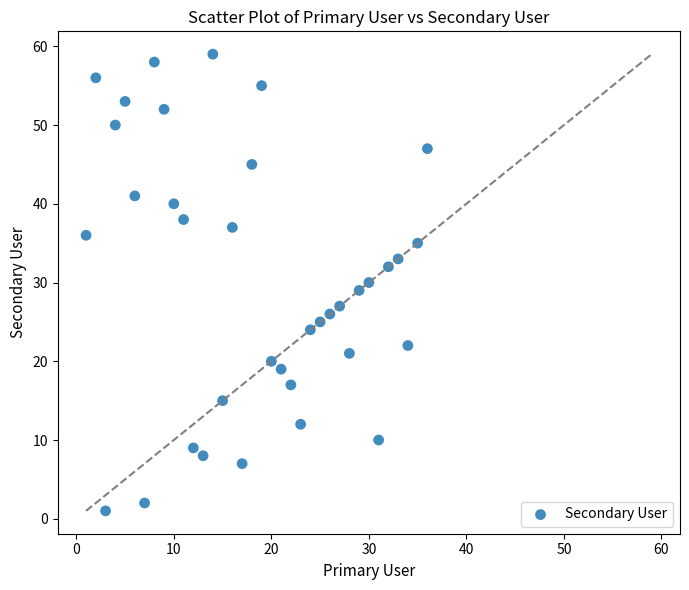

What is the range of Y values (max minus min)?

58